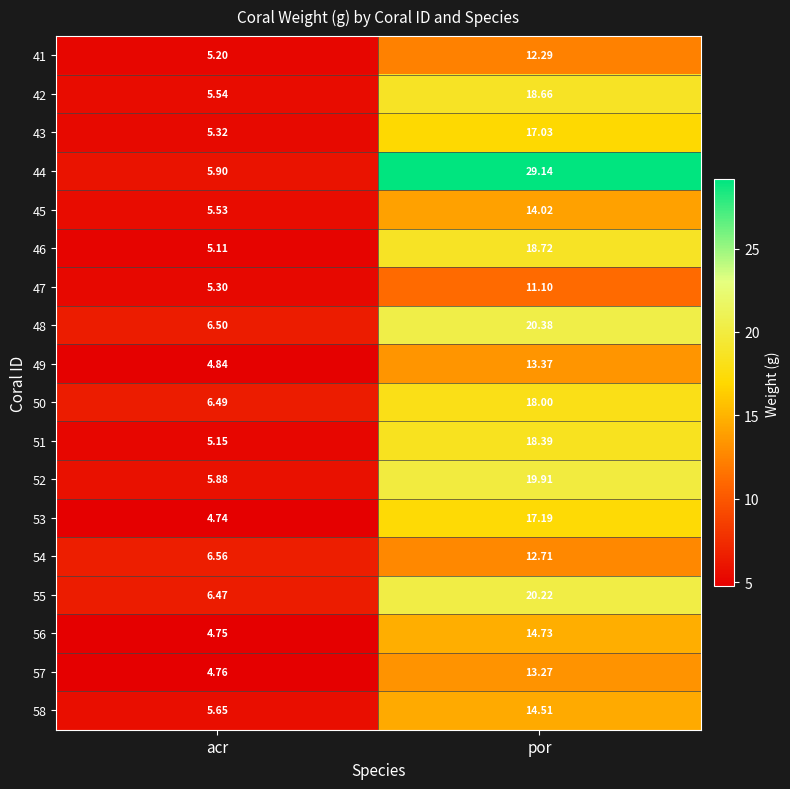

At which label is 47 closest to 8?

acr